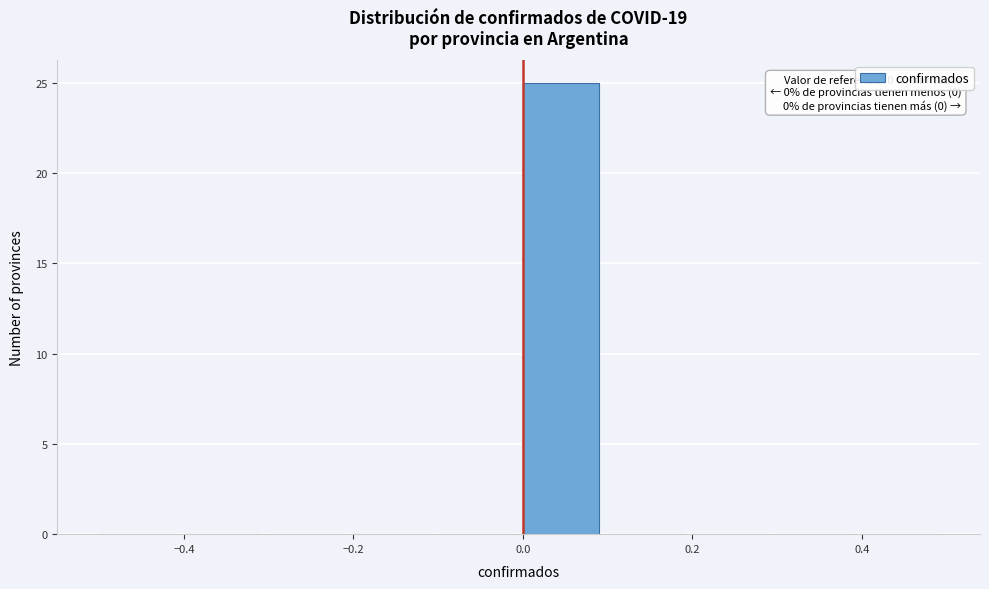

Over which range of the x-axis is the bar tallest?

0.0 to 0.1